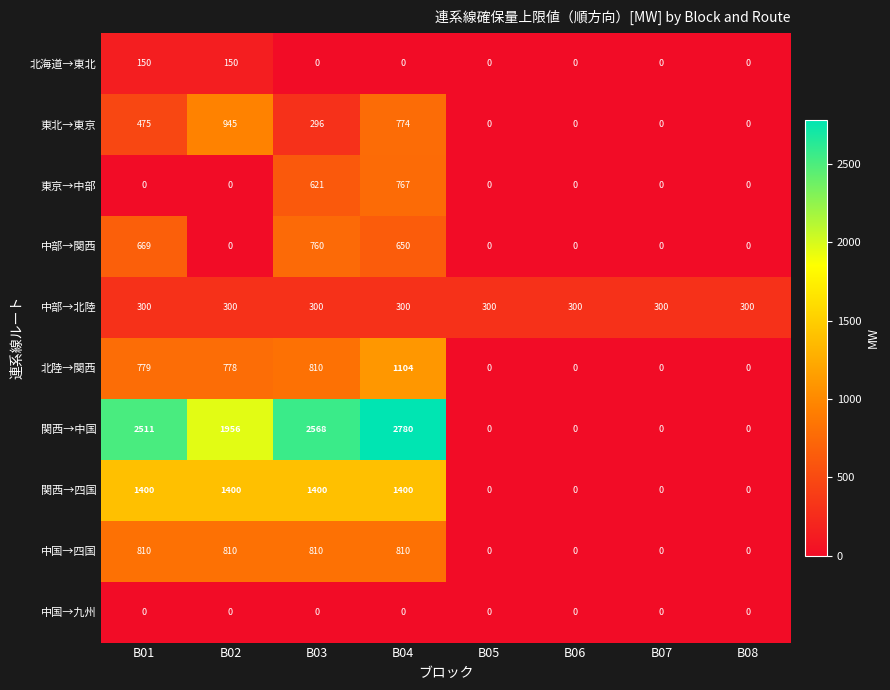

What is the maximum value for 東京→中部?

767